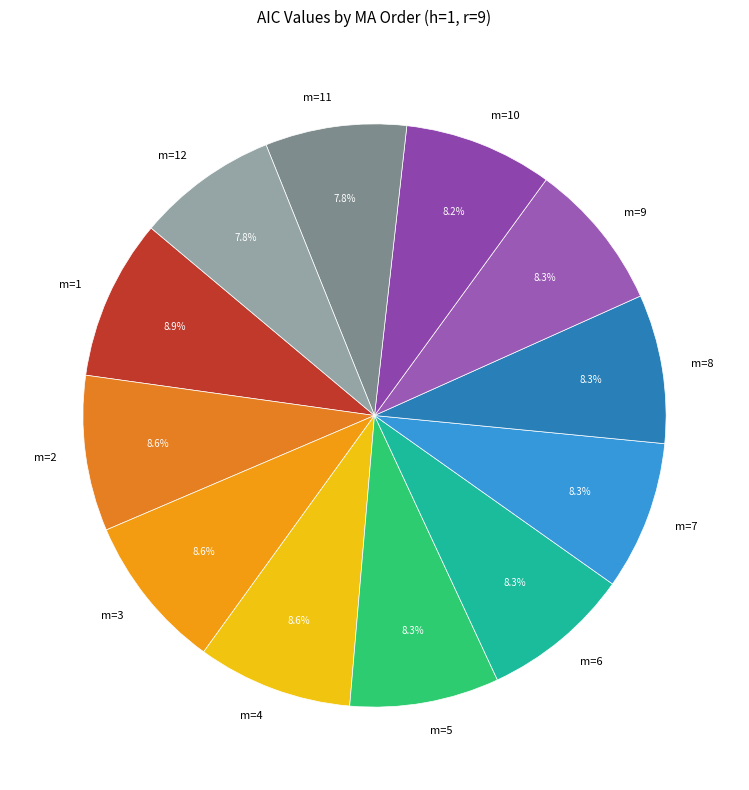

What percentage do m=8 and m=10 together represent?

16.5%